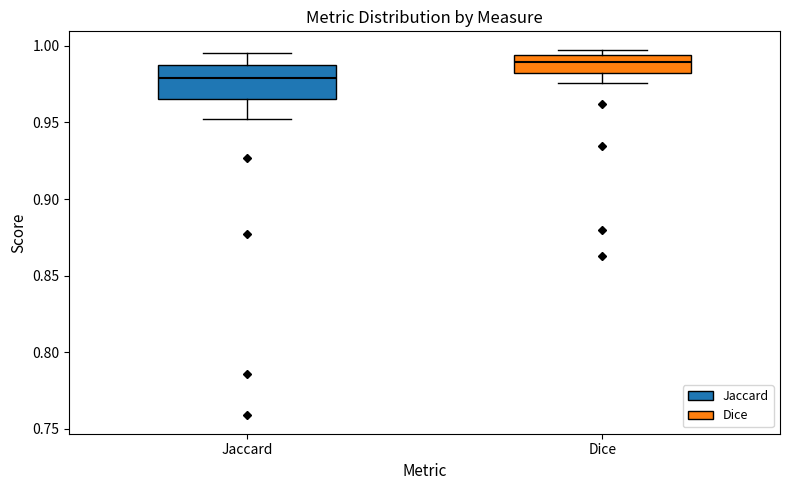

Which box has the highest median line?

Dice